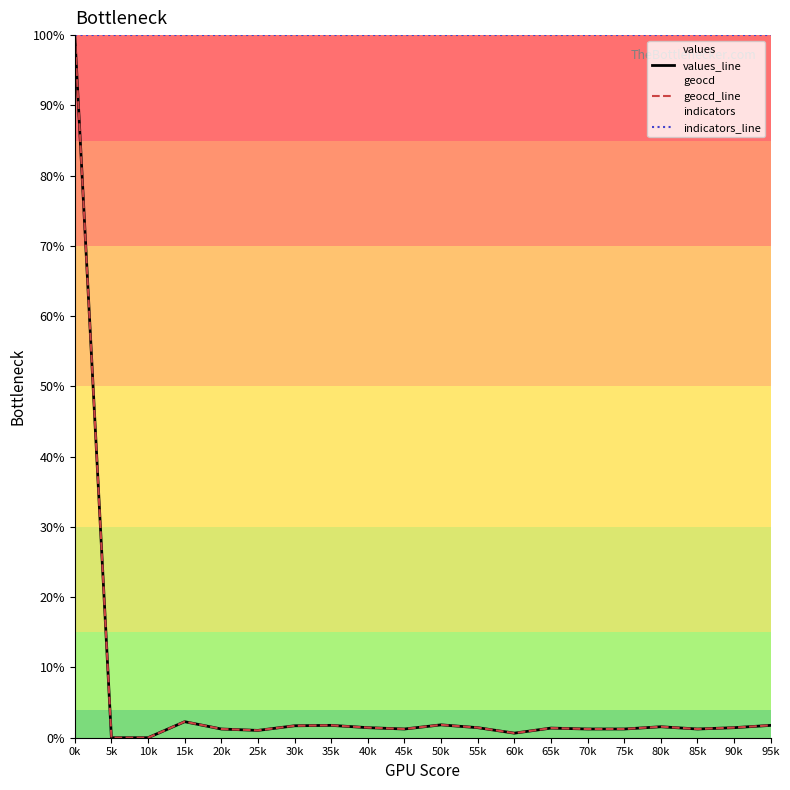

Rank the categories by values_line value from lowest to highest.

5k, 10k, 60k, 25k, 20k, 45k, 70k, 75k, 85k, 65k, 40k, 55k, 90k, 80k, 30k, 35k, 95k, 50k, 15k, 0k